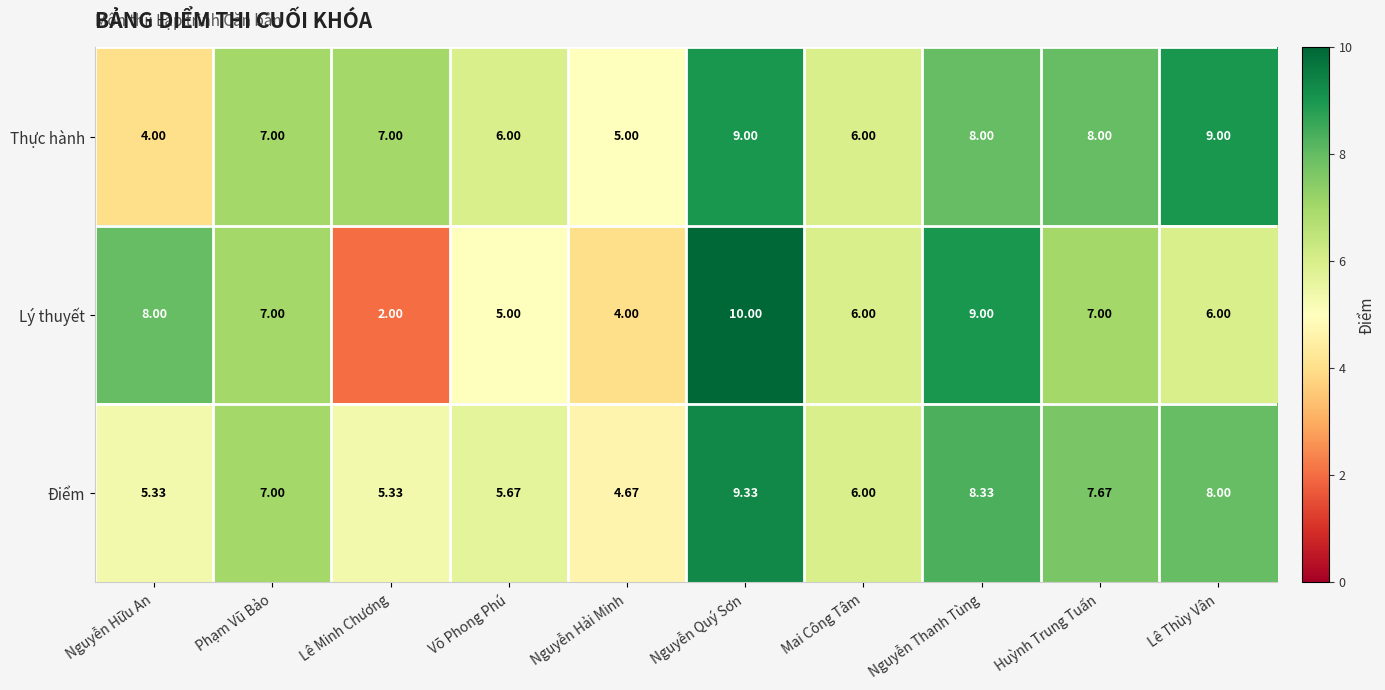

List the series in order of their peak value, highest first.

Lý thuyết, Điểm, Thực hành